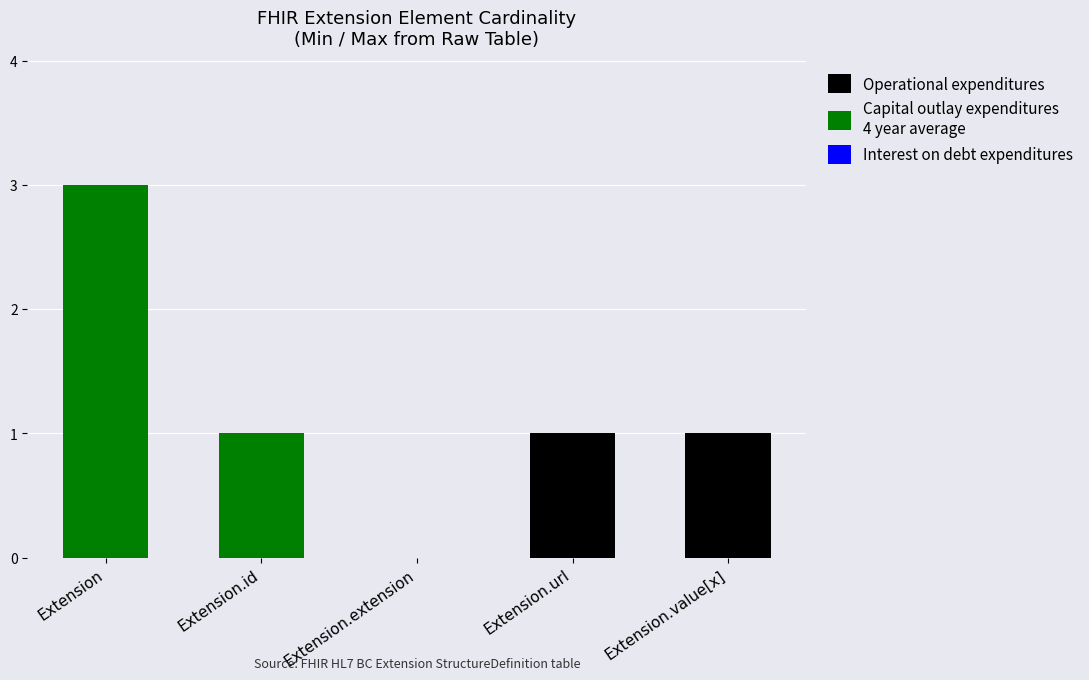

At which category is the sum across all series the highest?

Extension